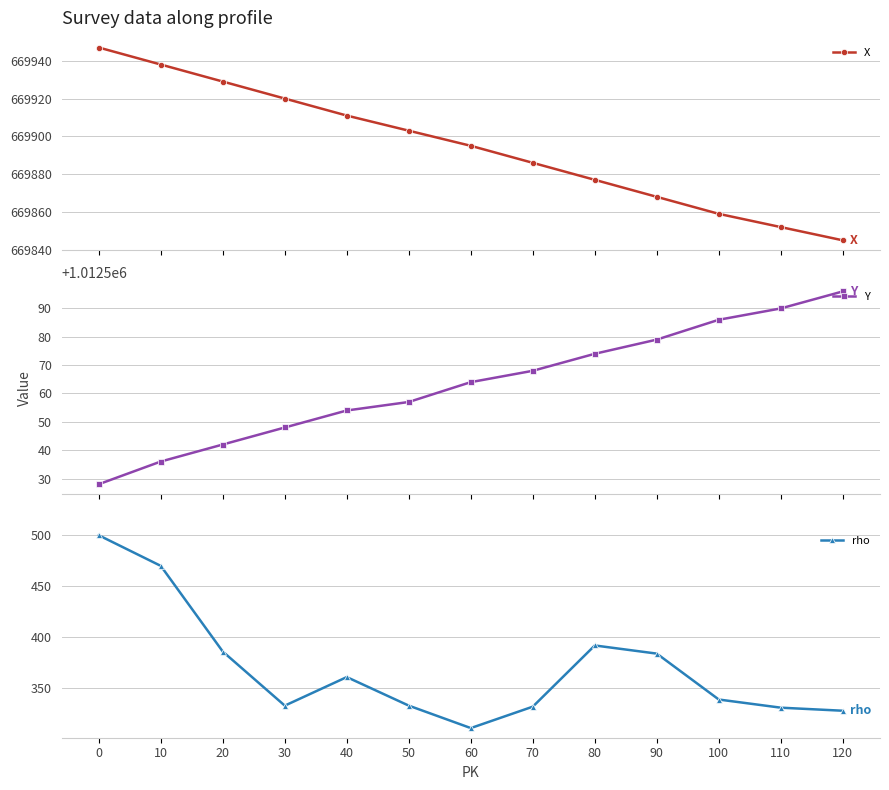

Which series has the largest range (max minus min)?

rho